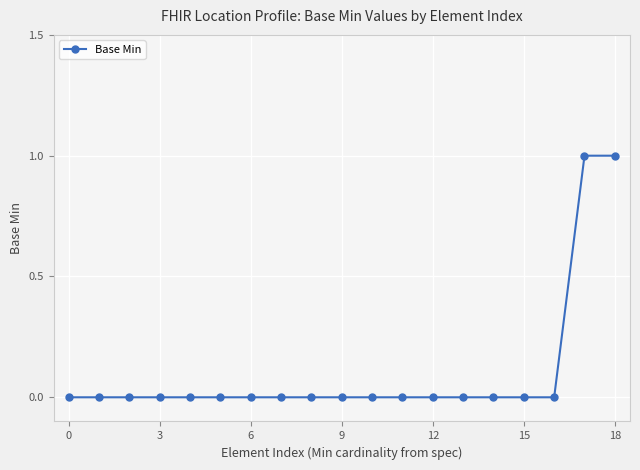

What is the maximum value shown in the chart?

1